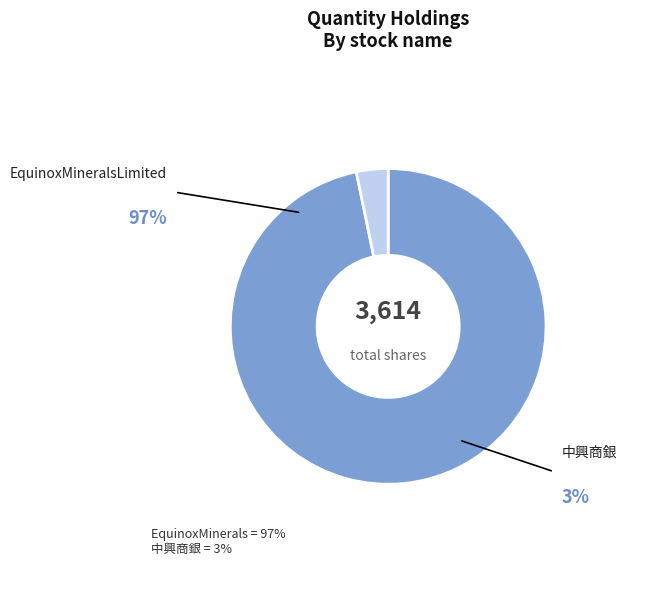

Which slice is the smallest?

中興商銀